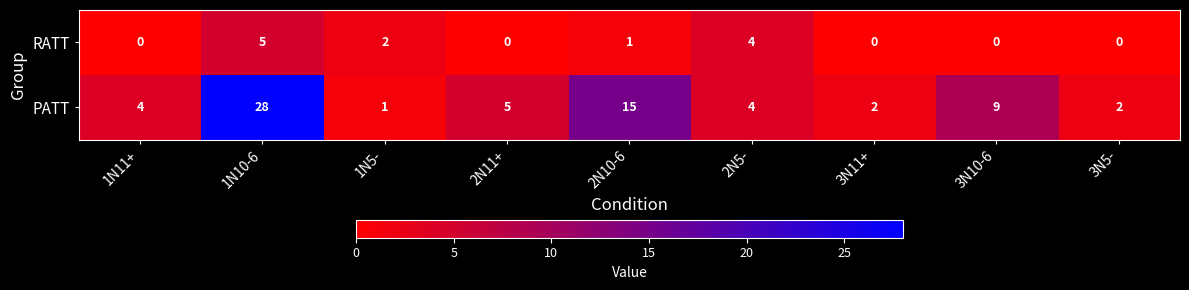

Which category has the highest value in the RATT series?

1N10-6